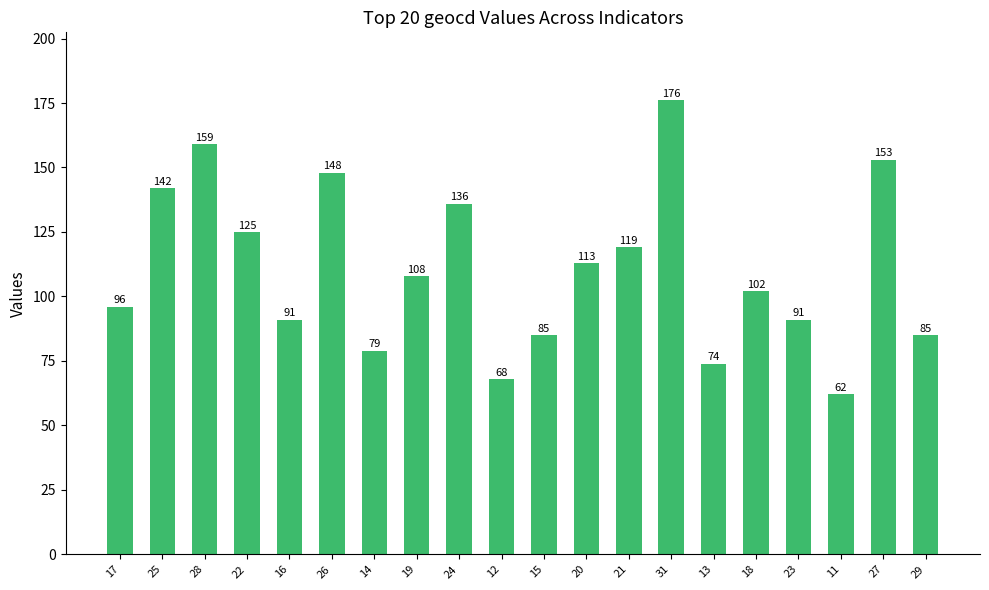

Which has a higher value, 14 or 20?

20